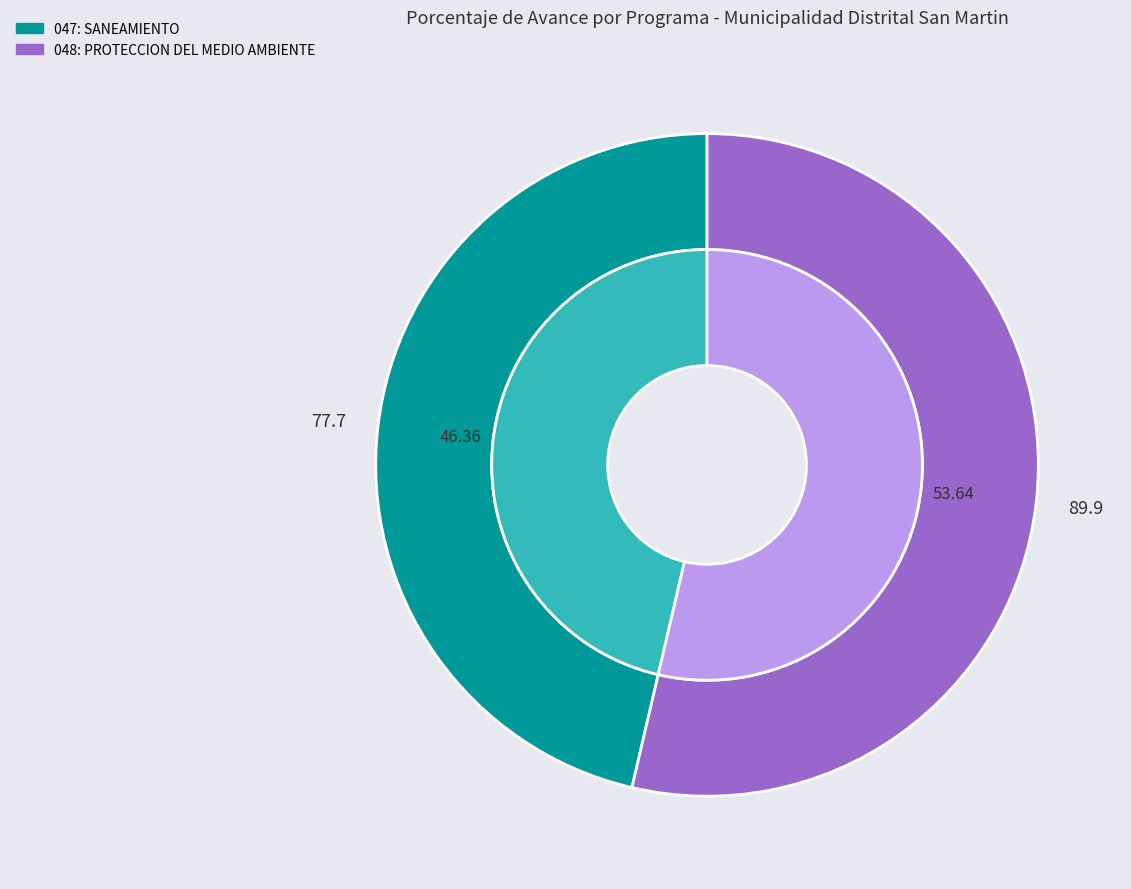

What percentage is NOT represented by 047: SANEAMIENTO?

53.6%